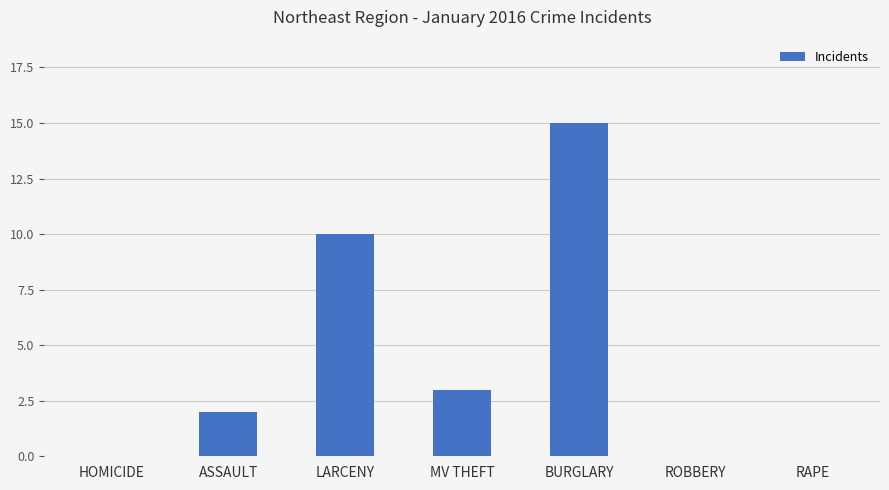

Count the values in the range 0 to 10.

6